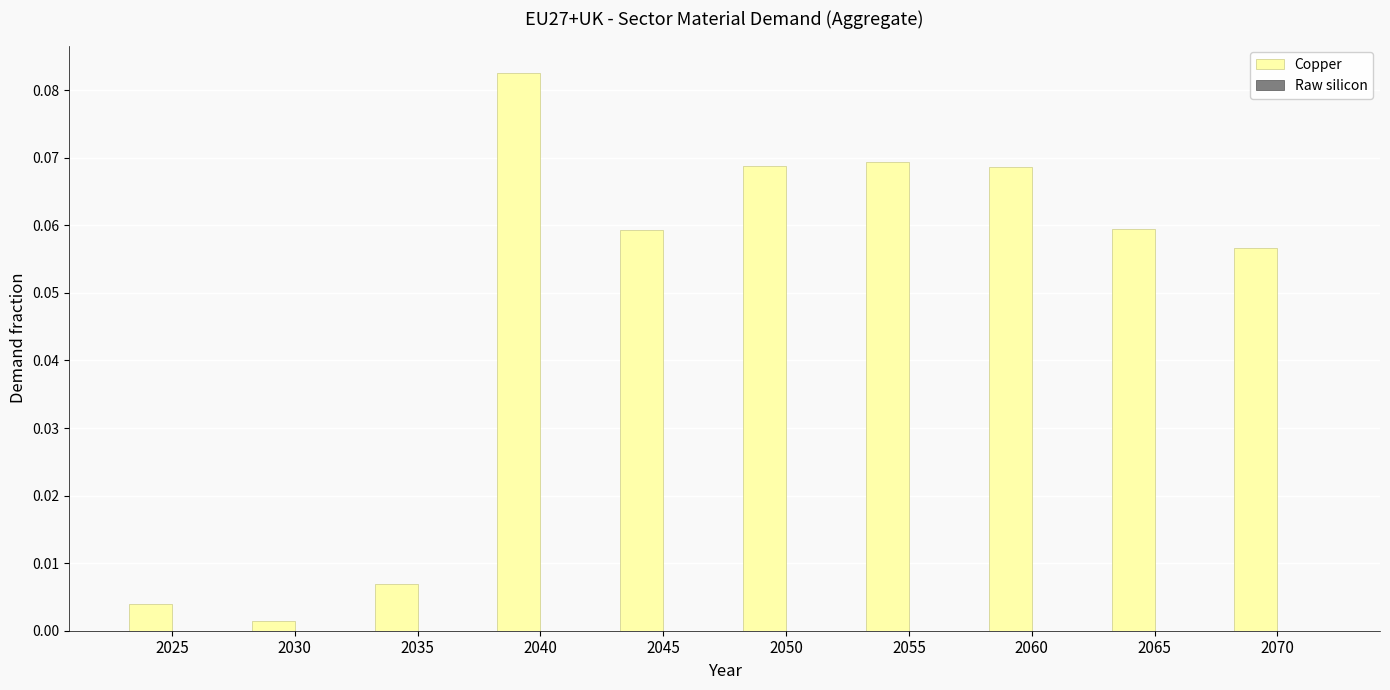

Between 2035 and 2065, which is larger?

2065